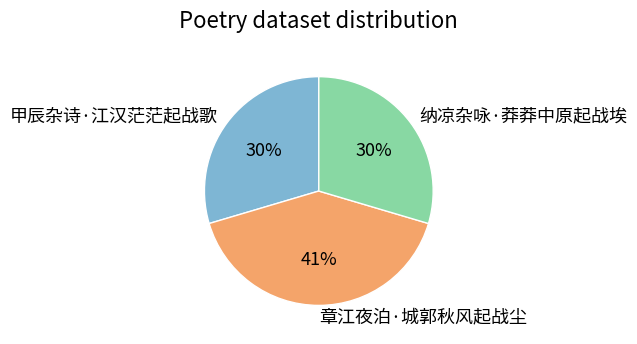

Do 章江夜泊·城郭秋风起战尘 and 甲辰杂诗·江汉茫茫起战歌 together represent more than half of the pie?

Yes